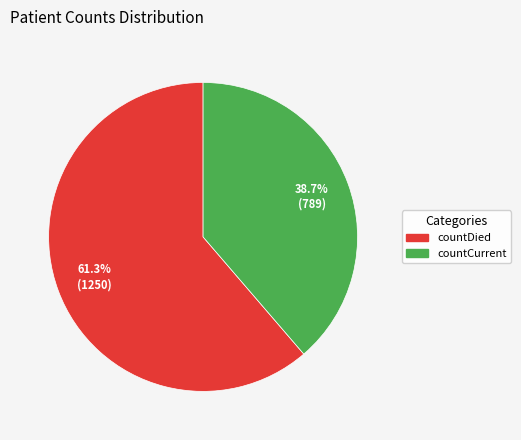

To the nearest percent, what is the difference between the largest and smallest slice percentages?

23%